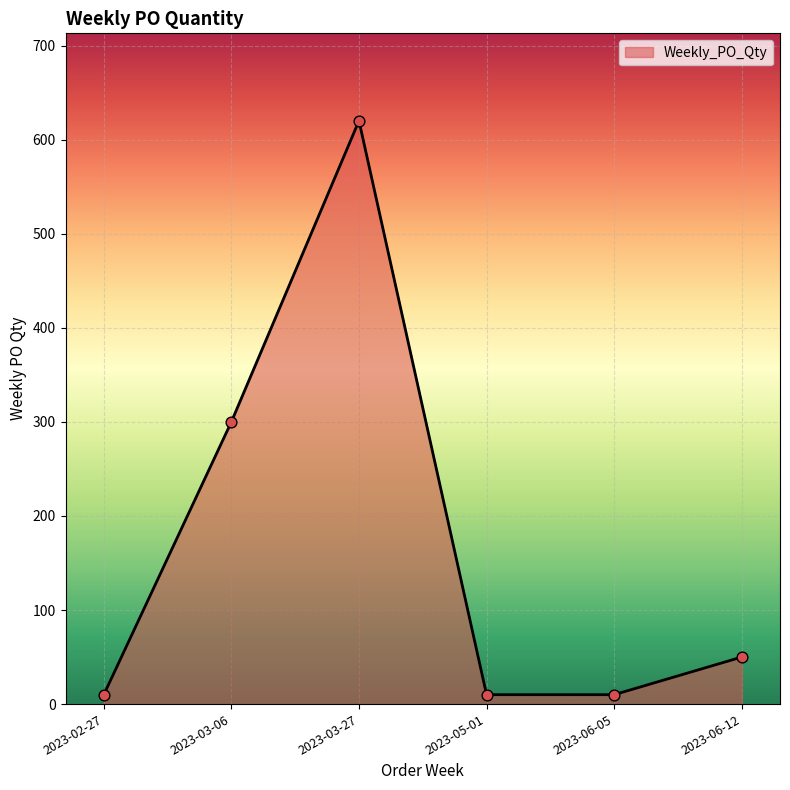

What is the change in value from 2023-03-06 to 2023-03-27?

+320